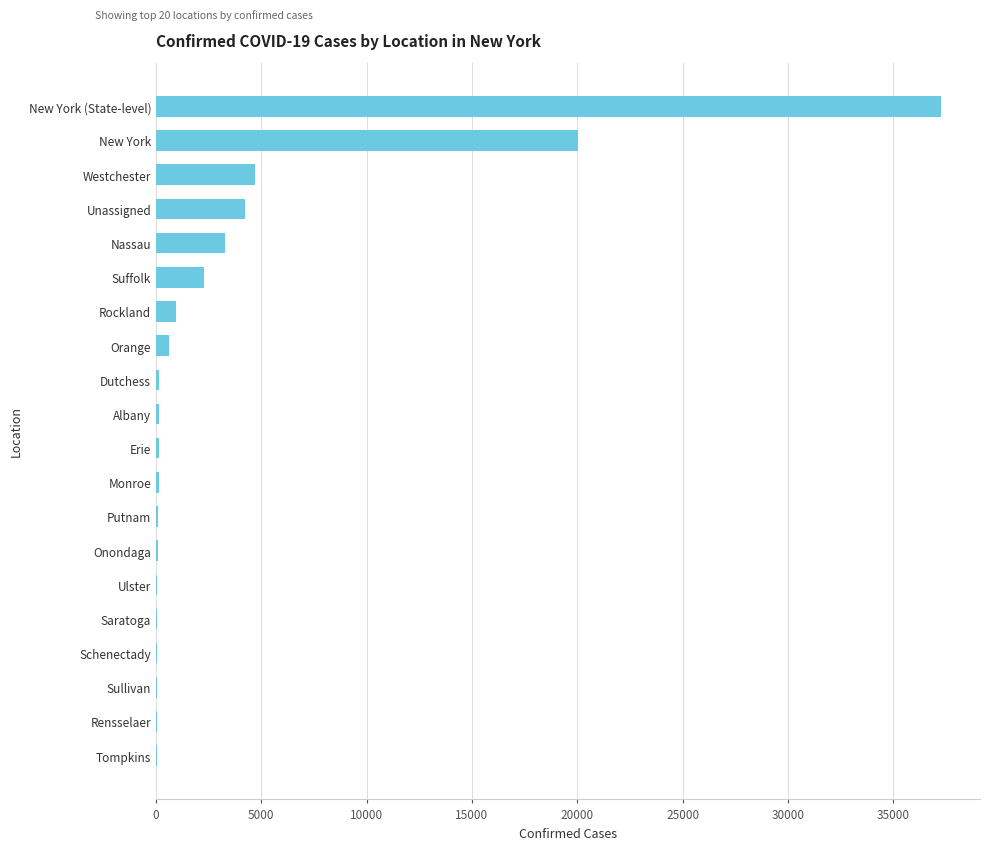

What is the greatest value displayed?

37258